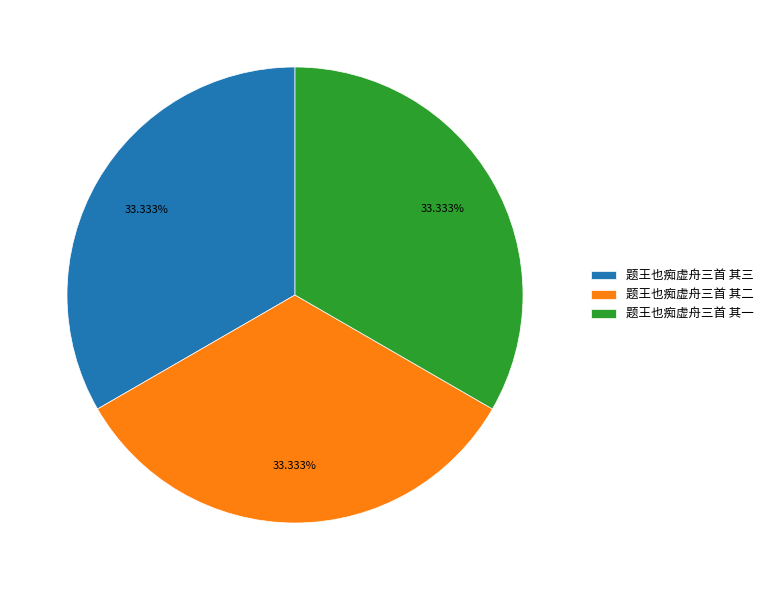

What is the ratio of the value at 题王也痴虚舟三首 其三 to the value at 题王也痴虚舟三首 其二?

1.0